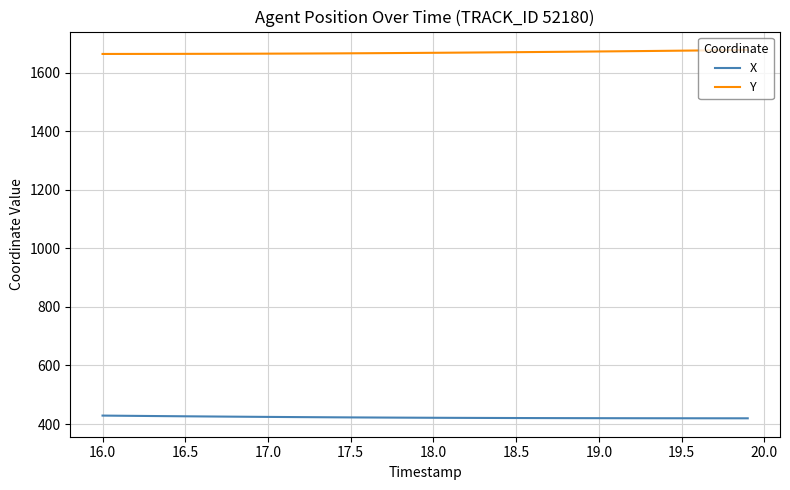

What are all the series names shown in the legend?

X, Y